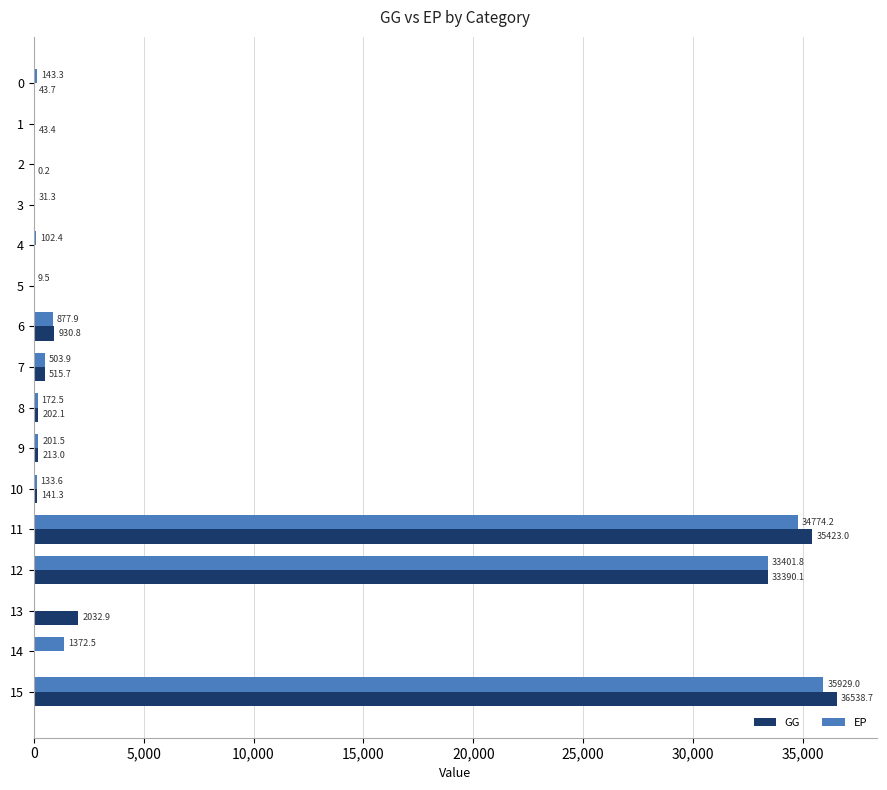

What is the approximate value of GG at 0?

43.7